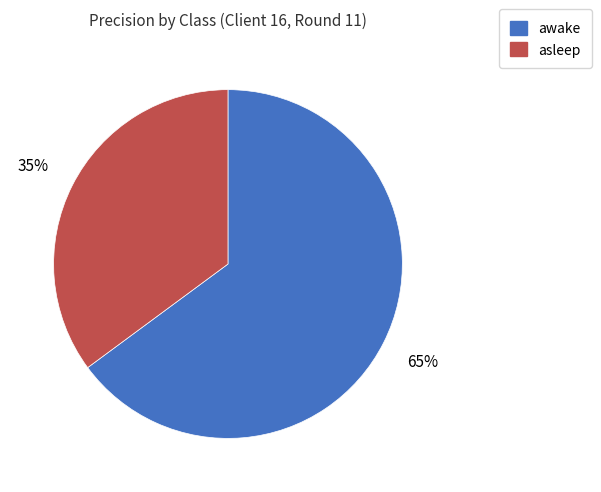

To the nearest percent, what portion does awake represent?

65%